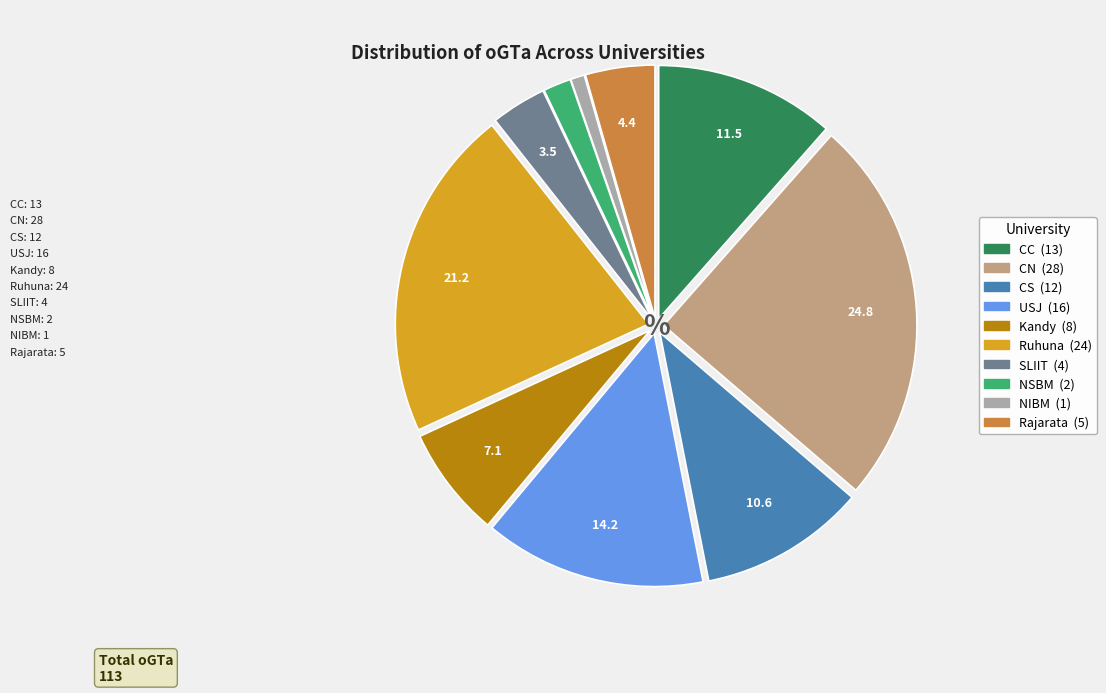

Which slice is the largest?

CN